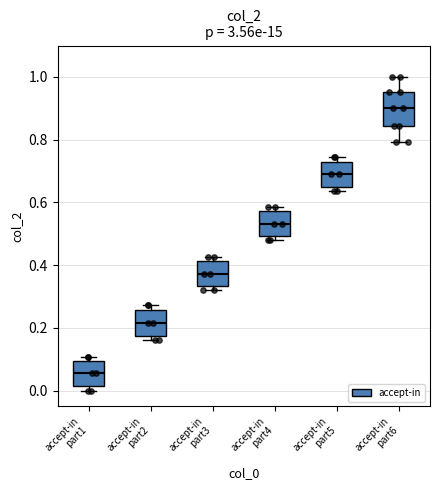

Reading left to right, transcribe this box plot: for each box, give where its median line is, the range the box spans, and where its two whiskers end, as read against the y-axis. The values are not printed on the chart, so give them approximately, as read against the axis.

accept-in part1: median 0.06, box 0.02 to 0.10, whiskers 0.00 to 0.10 (just above the box's upper edge)
accept-in part2: median 0.22, box 0.18 to 0.26, whiskers 0.16 to 0.28
accept-in part3: median 0.38, box 0.34 to 0.42, whiskers 0.32 to 0.42 (just above the box's upper edge)
accept-in part4: median 0.54, box 0.50 to 0.58, whiskers 0.48 to 0.58 (just above the box's upper edge)
accept-in part5: median 0.68, box 0.64 to 0.72, whiskers 0.64 (just below the box's lower edge) to 0.74
accept-in part6: median 0.90, box 0.84 to 0.96, whiskers 0.80 to 1.00